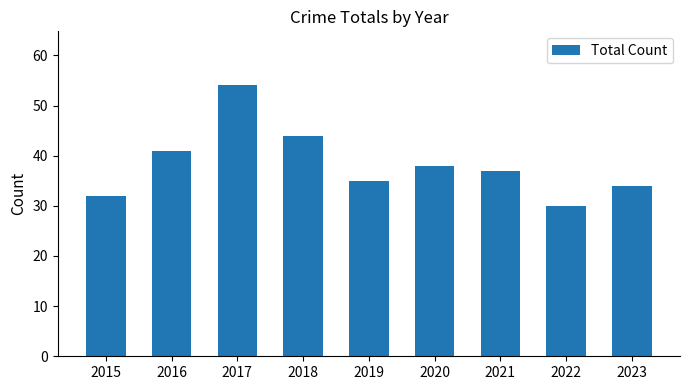

The chart shows a value of 14 at 2020. True or false?

False